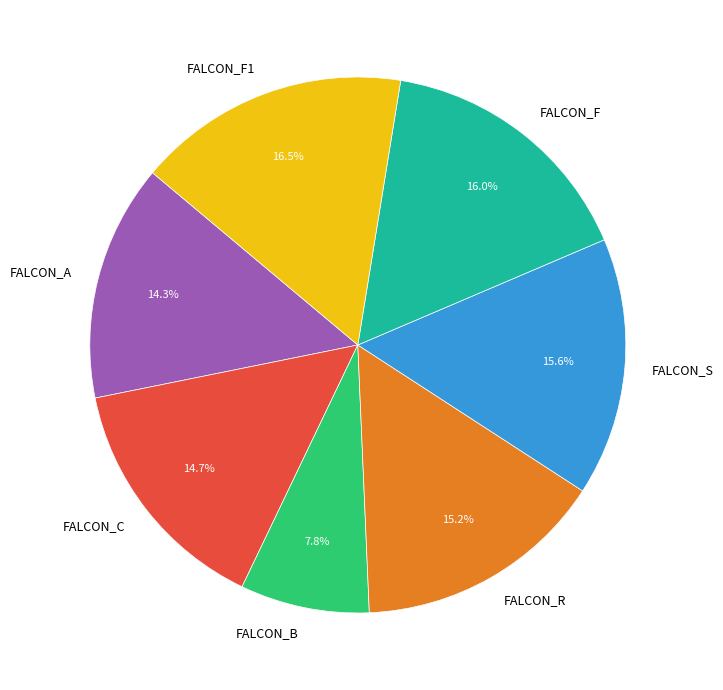

Is there any slice that represents more than half of the pie?

No